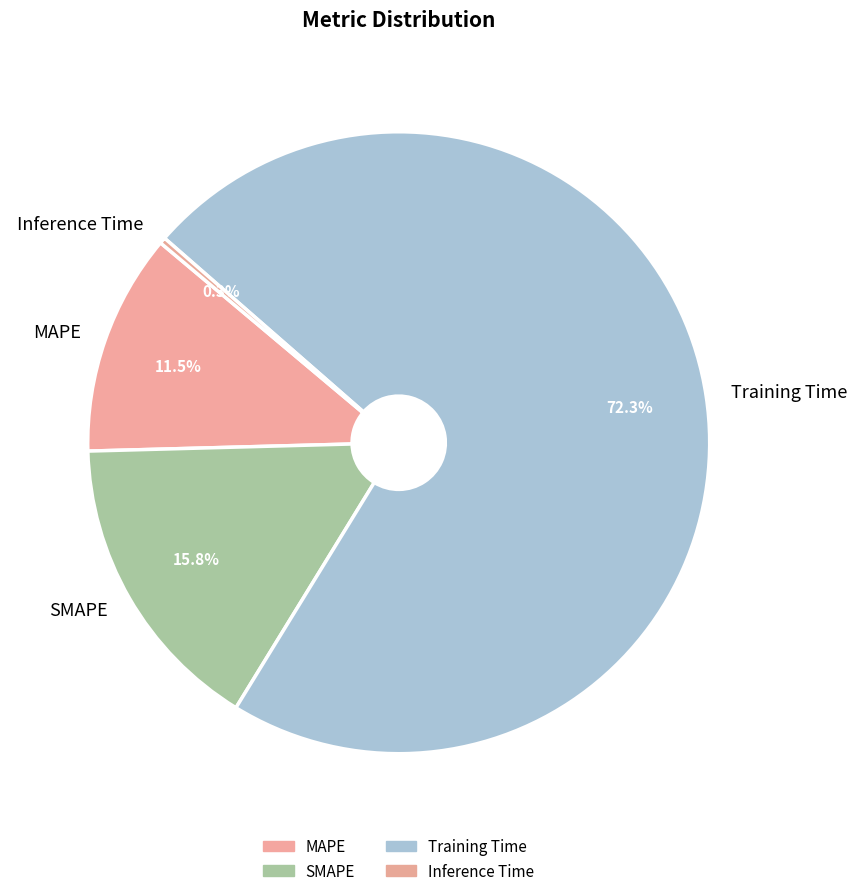

What is the largest slice in the pie chart?

Training Time